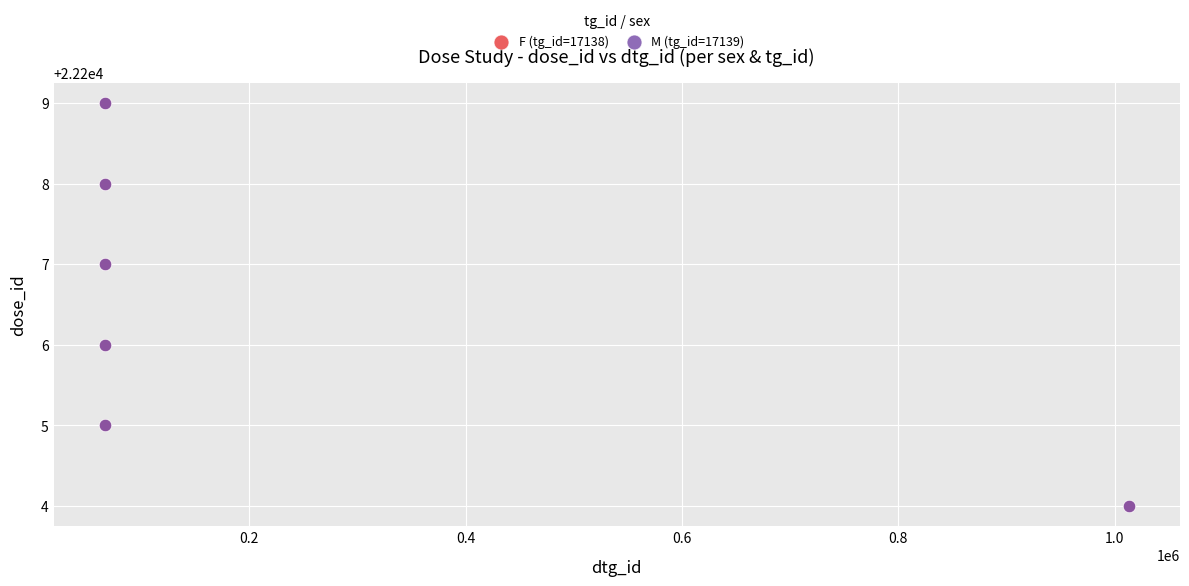

What are all the series names shown in the legend?

F (tg_id=17138), M (tg_id=17139)